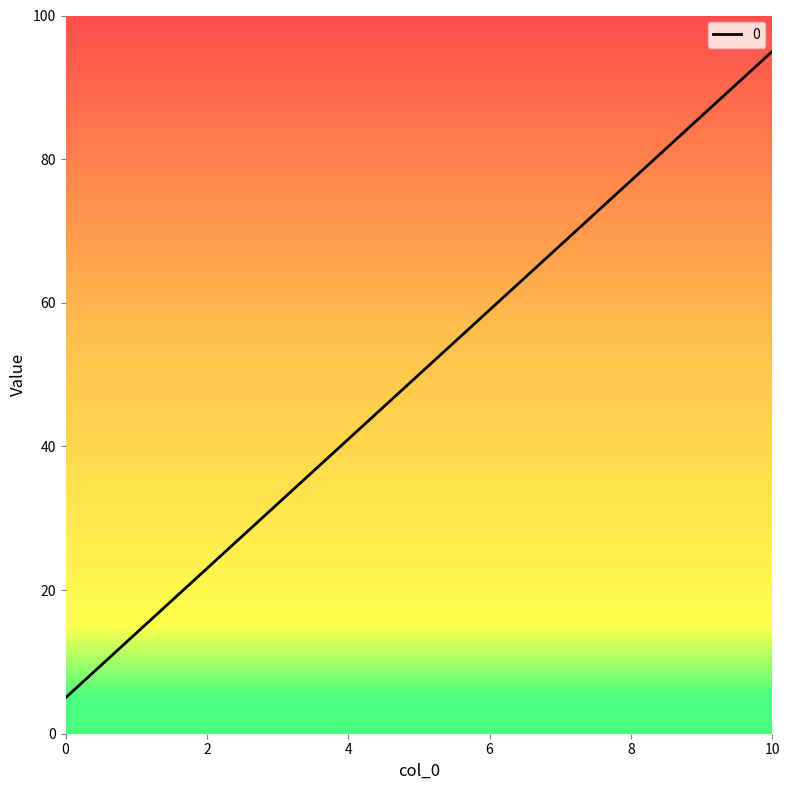

How many lines are shown in the chart?

1